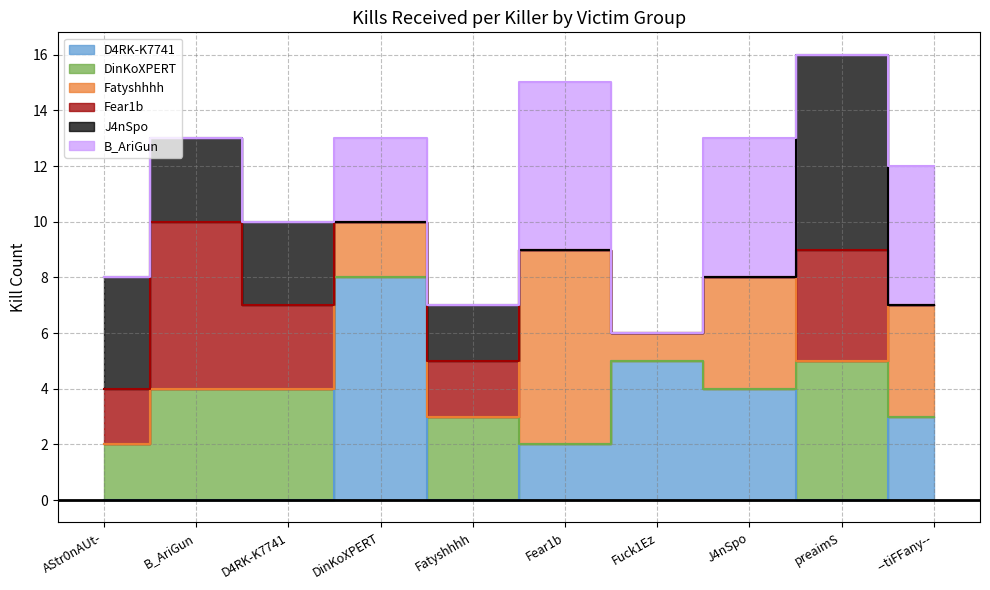

What is the difference between the maximum and minimum values in the J4nSpo series?

7